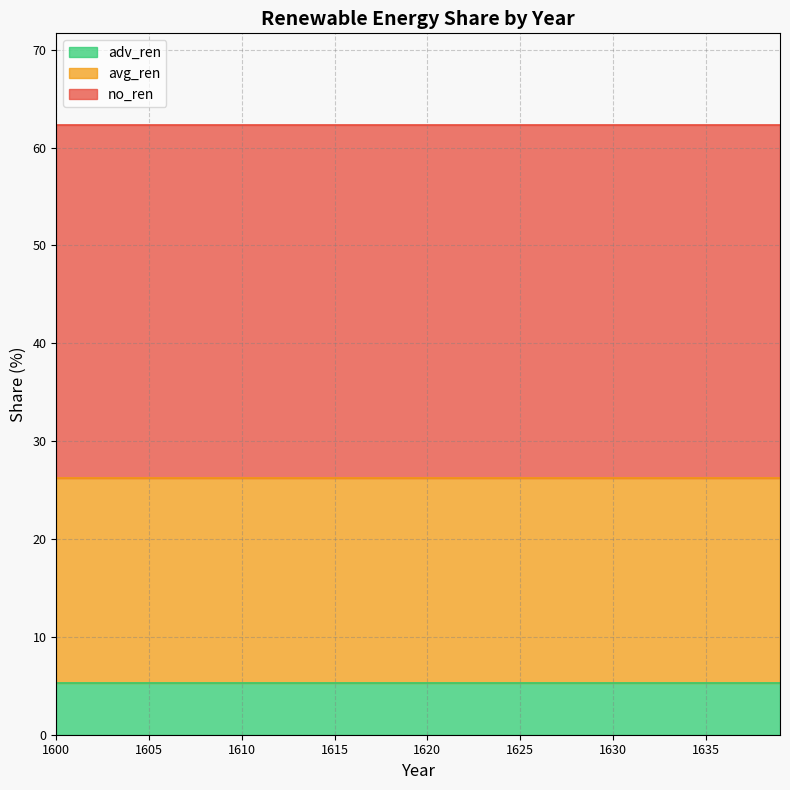

True or false: adv_ren and avg_ren cross at least once.

False